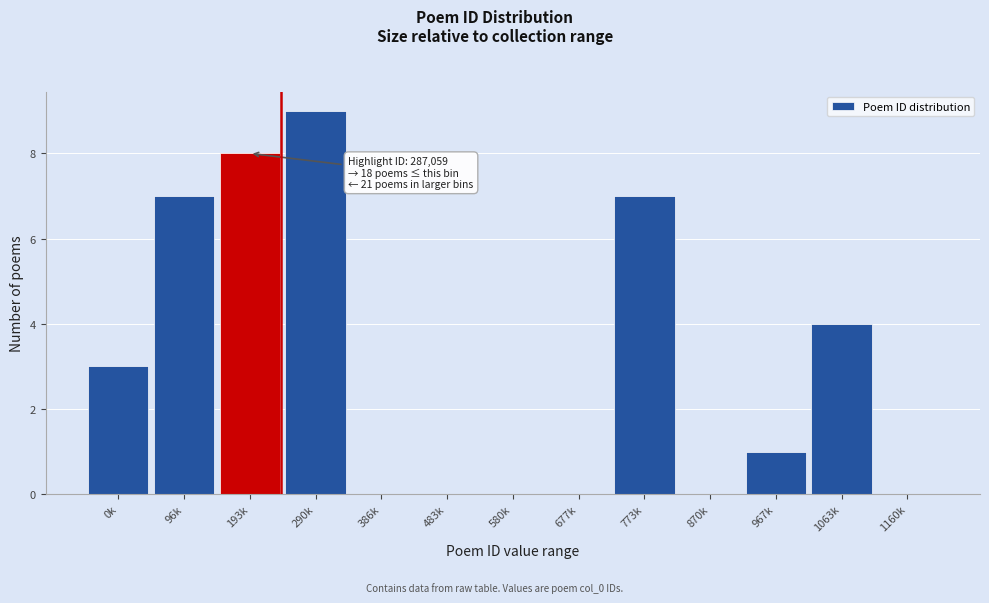

Reading left to right, list all the values displayed in this chart.

0k=3	96k=7	193k=8	290k=9	386k=0	483k=0	580k=0	677k=0	773k=7	870k=0	967k=1	1063k=4	1160k=0